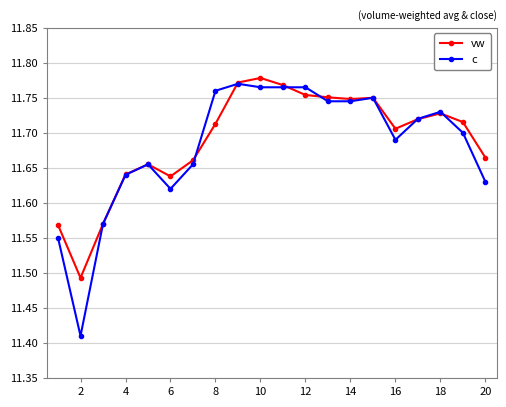

At how many categories does at least one series exceed 11?

20